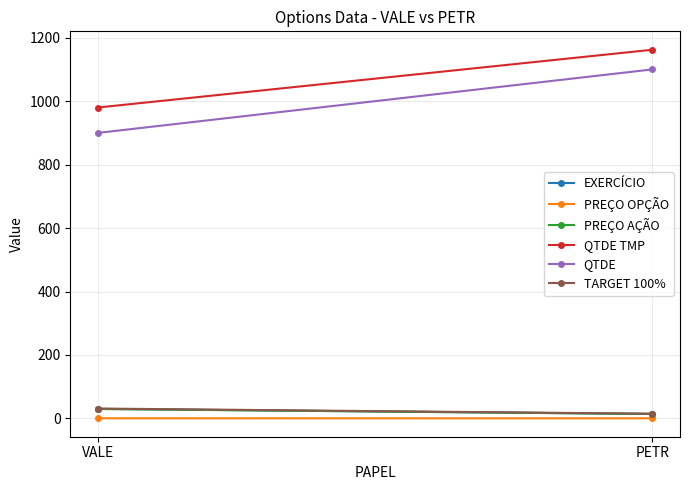

Reading left to right, transcribe all the data shown in this chart.

EXERCÍCIO: VALE=30.2	PETR=14.0
PREÇO OPÇÃO: VALE=0.5	PETR=0.4
PREÇO AÇÃO: VALE=29.7	PETR=14.0
QTDE TMP: VALE=980.0	PETR=1162.0
QTDE: VALE=900.0	PETR=1100.0
TARGET 100%: VALE=31.2	PETR=14.9